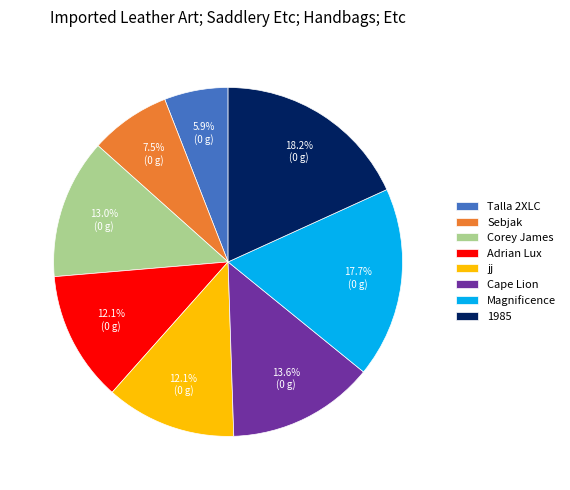

How many segments does this pie chart have?

8